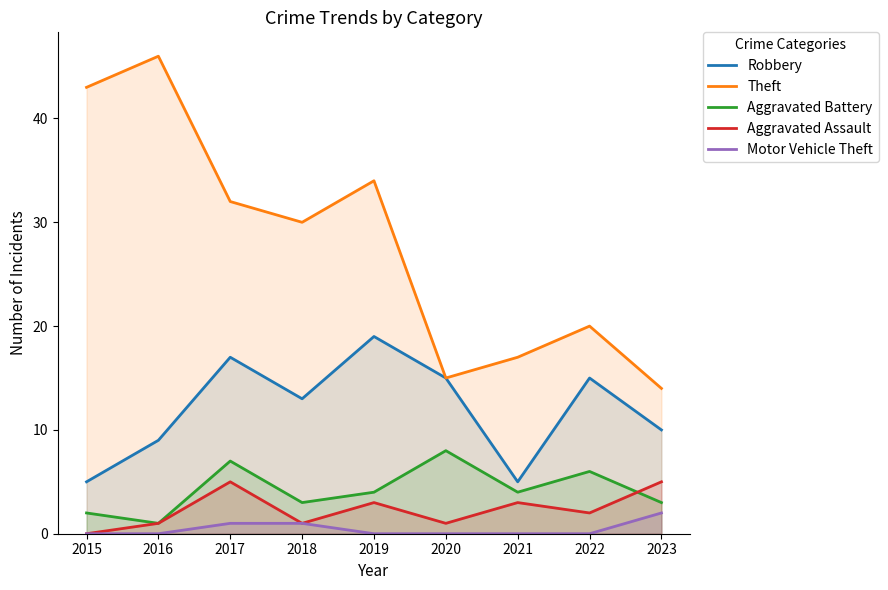

Reading left to right, list all the values displayed in this chart.

Robbery: 5	9	17	13	19	15	5	15	10
Theft: 43	46	32	30	34	15	17	20	14
Aggravated Battery: 2	1	7	3	4	8	4	6	3
Aggravated Assault: 0	1	5	1	3	1	3	2	5
Motor Vehicle Theft: 0	0	1	1	0	0	0	0	2